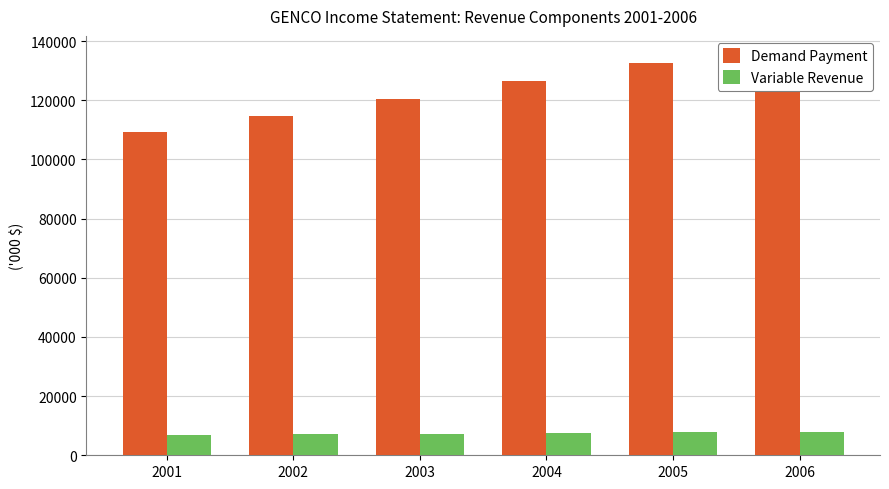

Is it true that Demand Payment equals 87252.2 at 2005?

False